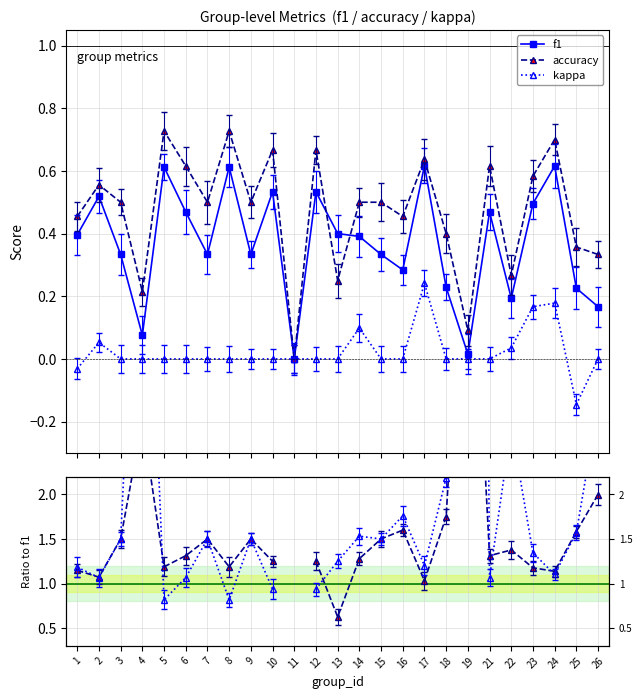

What is the value of the f1 point at the 21st from the left?

0.2